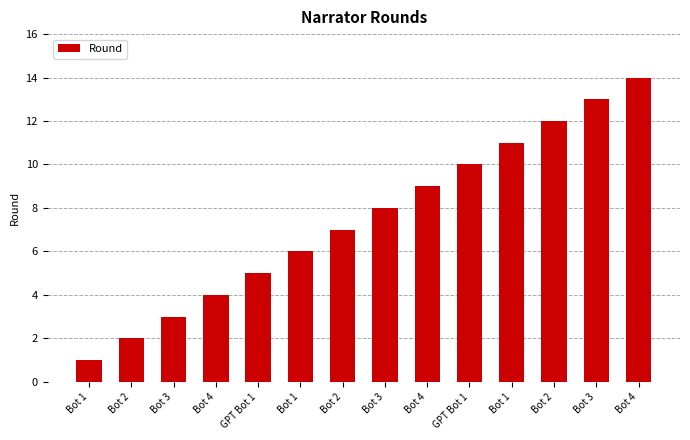

Reading left to right, list all the values displayed in this chart.

Bot 1=1	Bot 2=2	Bot 3=3	Bot 4=4	GPT Bot 1=5	Bot 1=6	Bot 2=7	Bot 3=8	Bot 4=9	GPT Bot 1=10	Bot 1=11	Bot 2=12	Bot 3=13	Bot 4=14